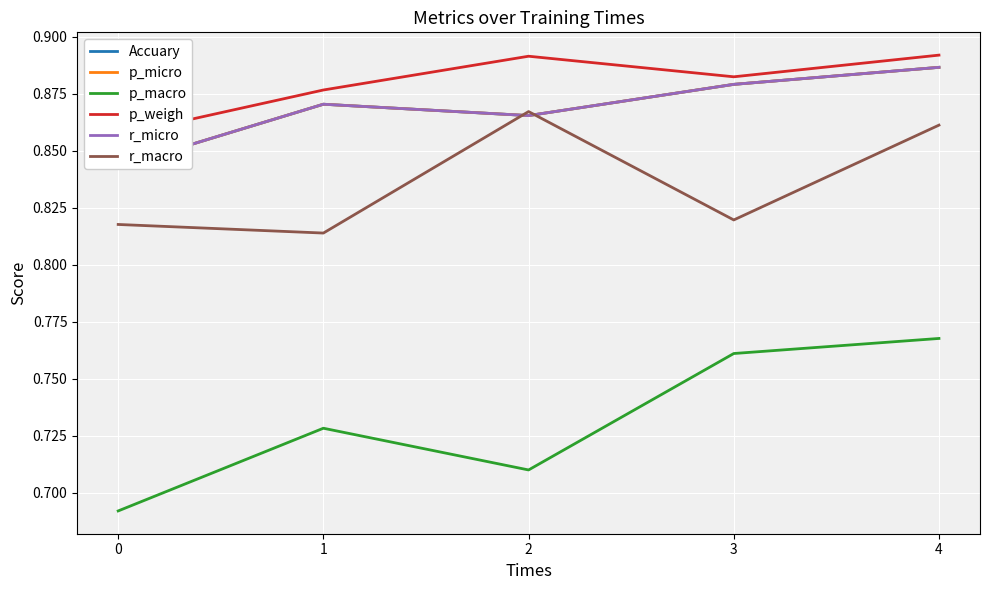

How many lines are shown in the chart?

6